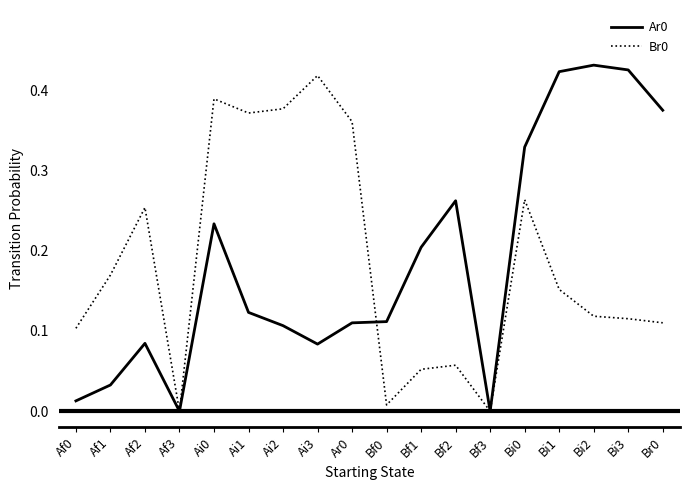

What position from the left is Bf3?

13